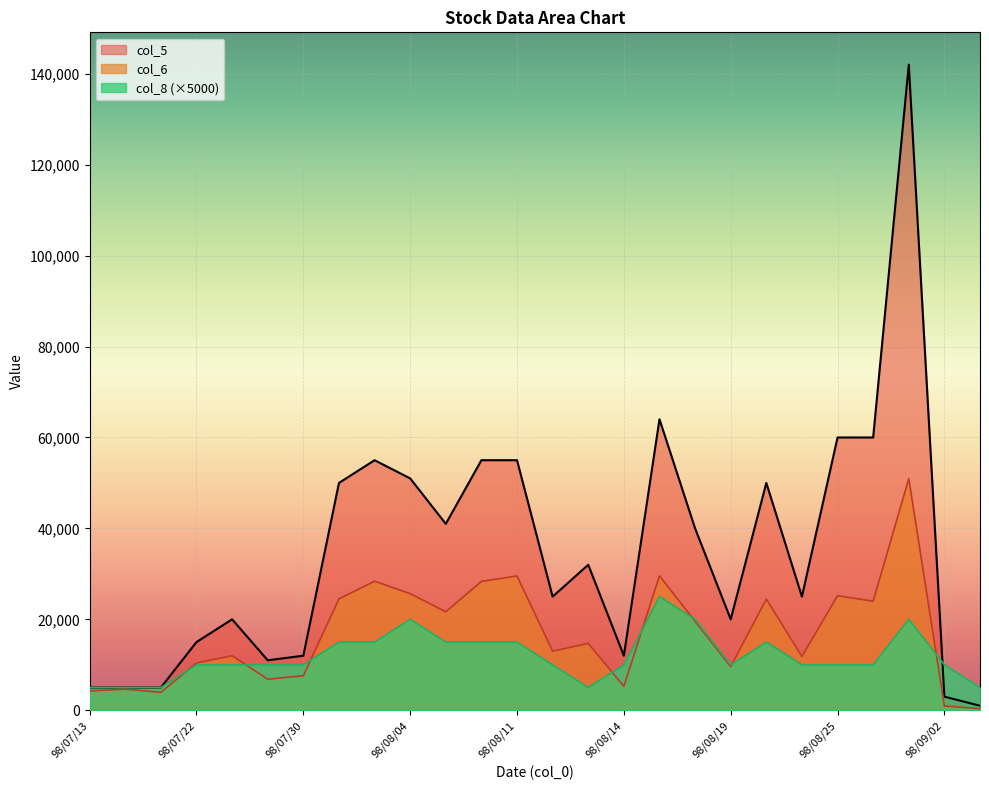

Count the number of categories in the chart.

26